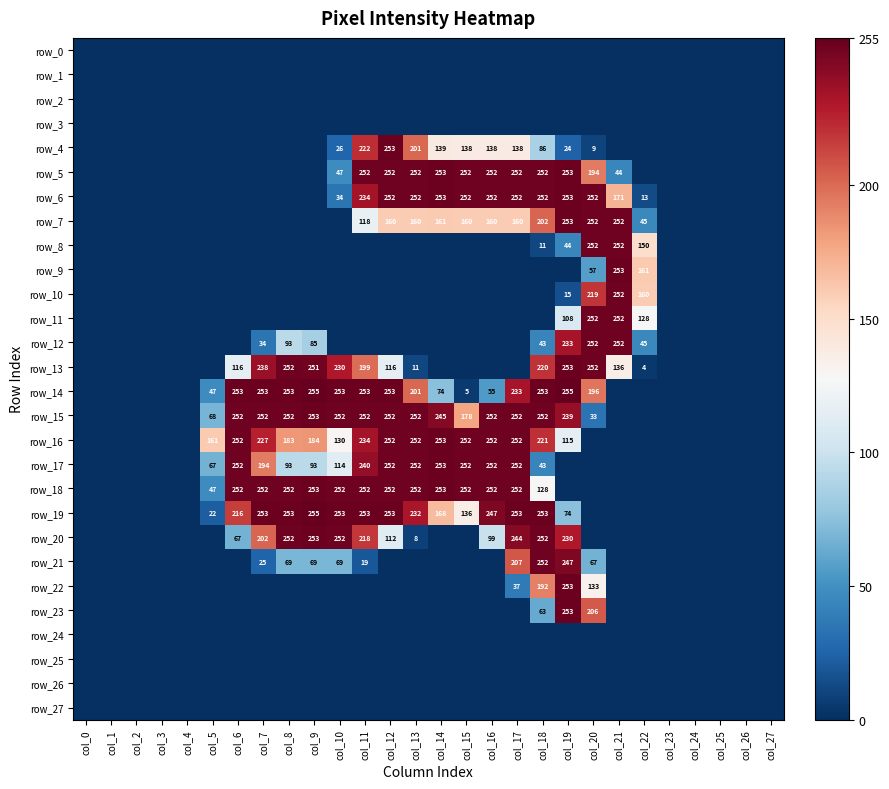

What is the average value of the row_13 series?

81